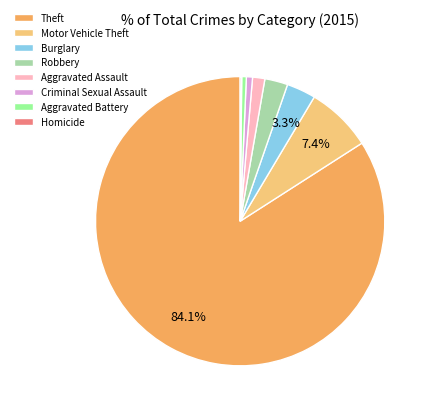

Which slice is the largest?

Theft